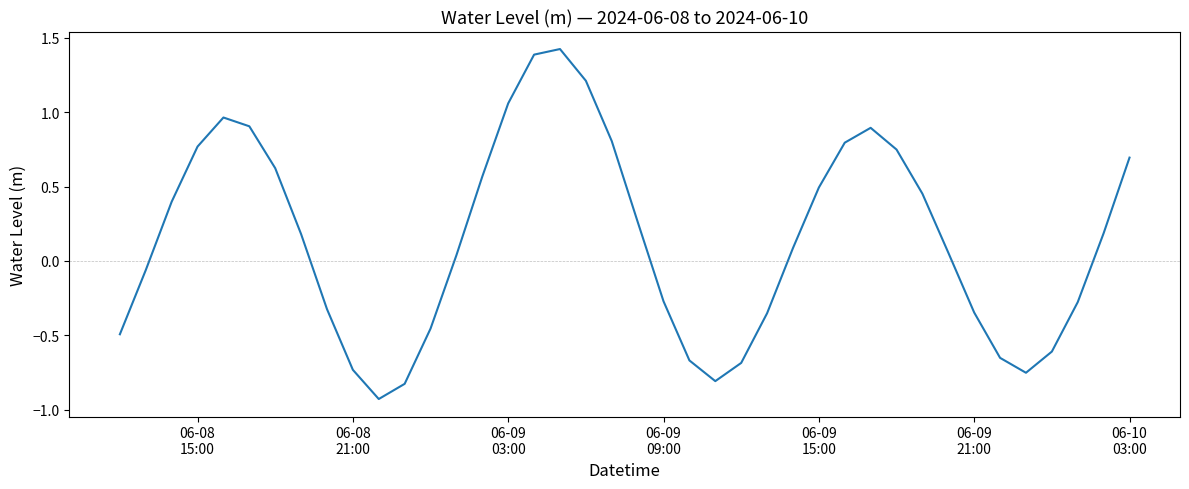

What is the difference between the maximum and minimum values?

2.4